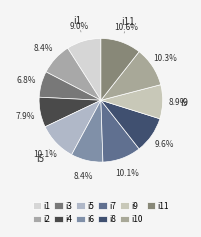

Between i3 and i5, which is larger?

i5